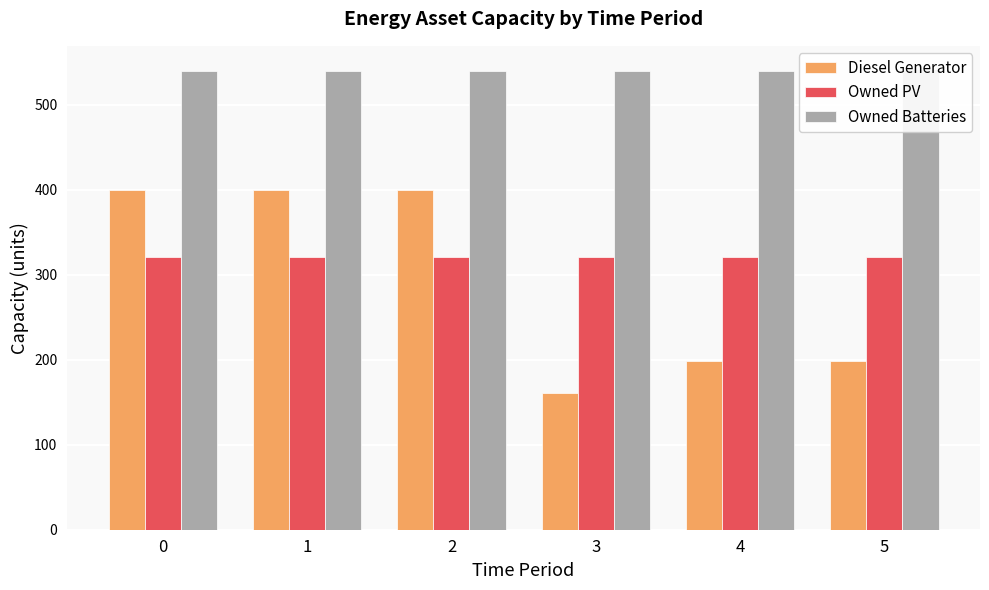

What value does the Diesel Generator series have at 3?

161